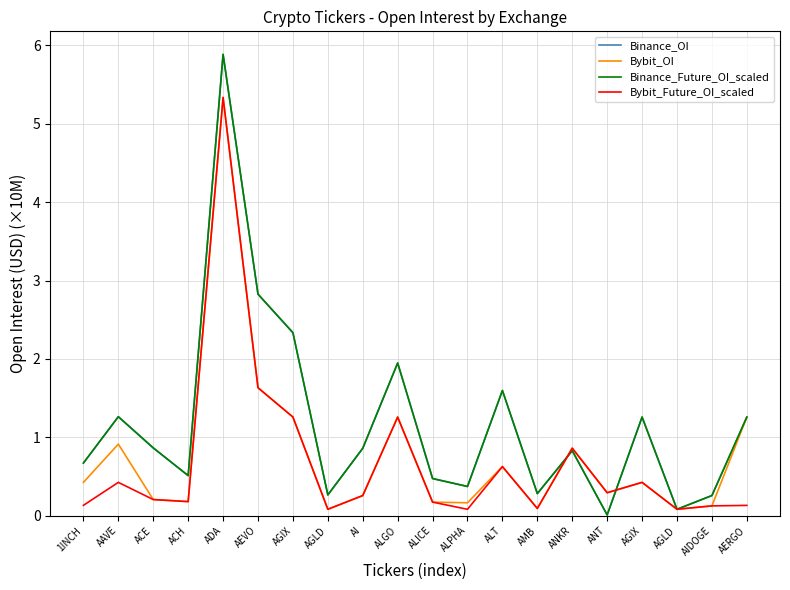

Does the chart have visible grid lines?

Yes